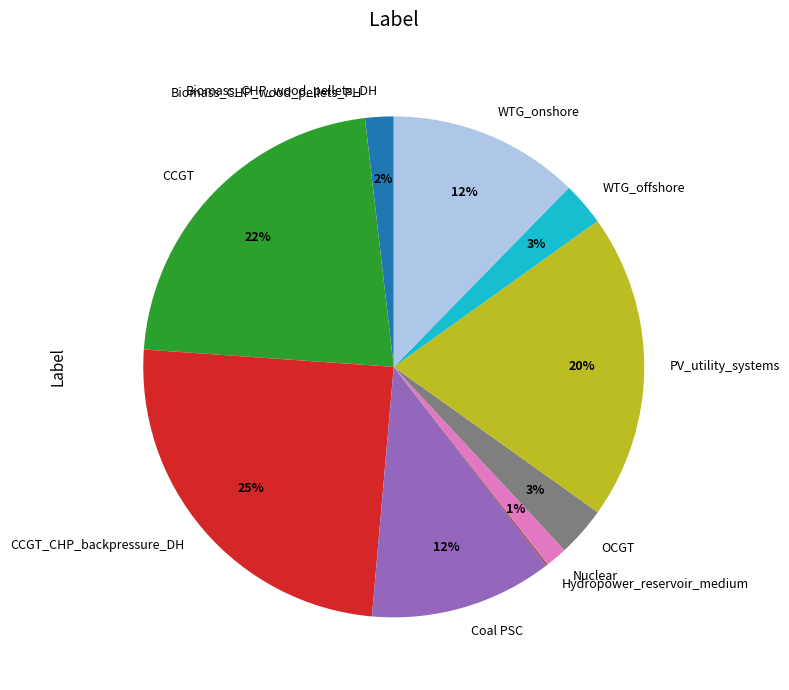

Is there any slice that represents more than half of the pie?

No